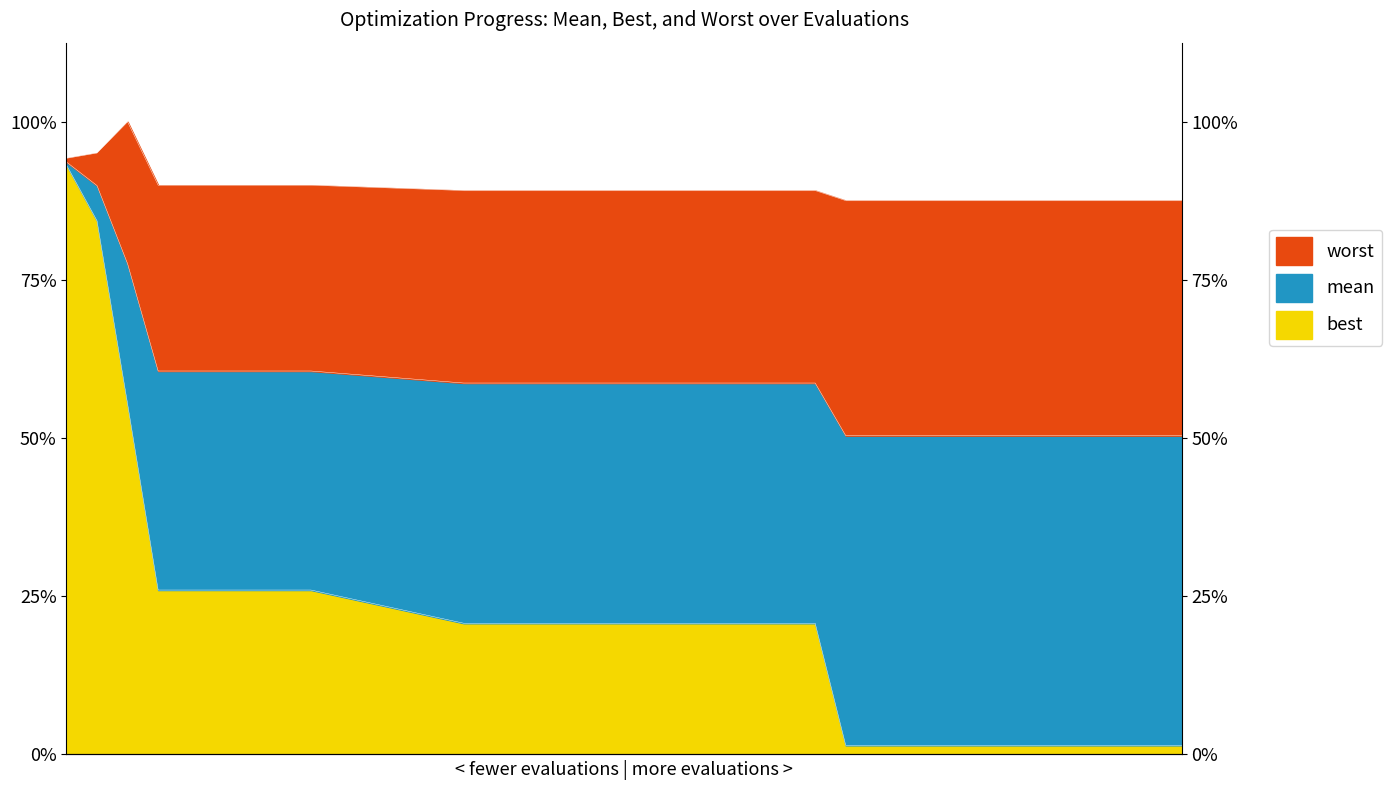

True or false: mean and best intersect in this chart.

False